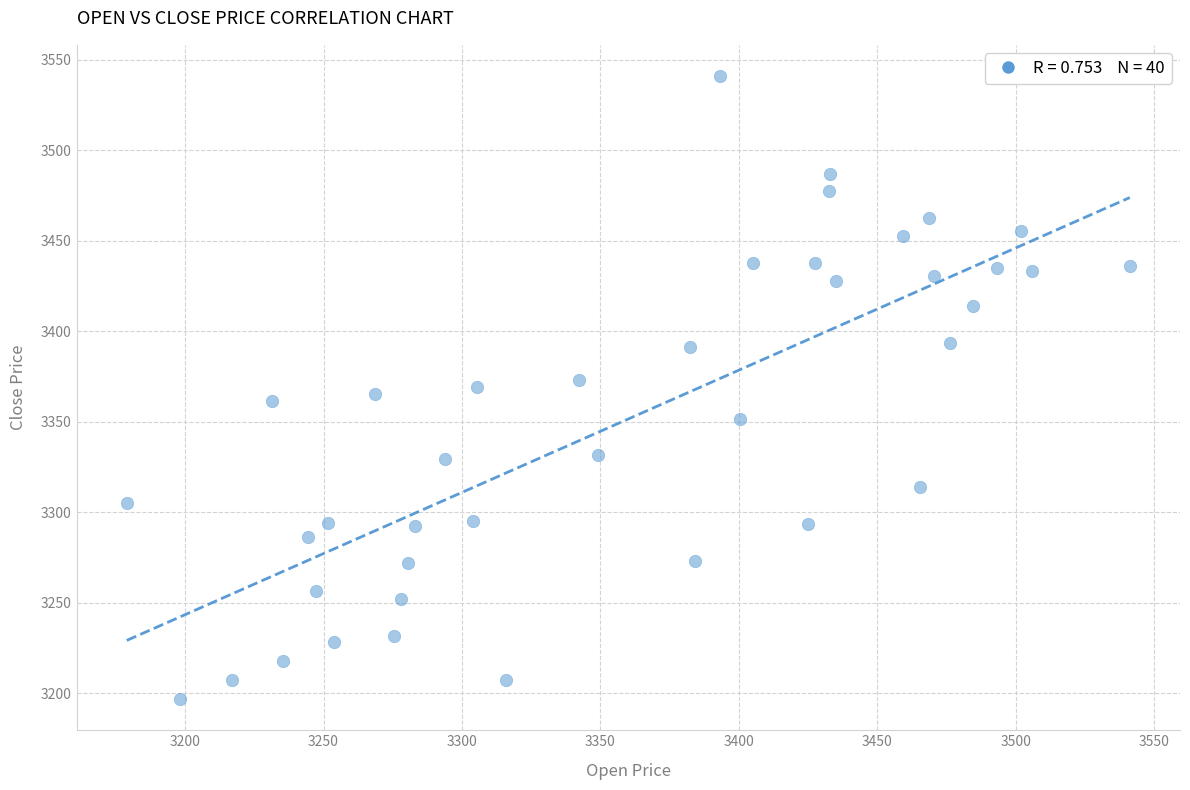

What is the range of X values (max minus min)?

362.2